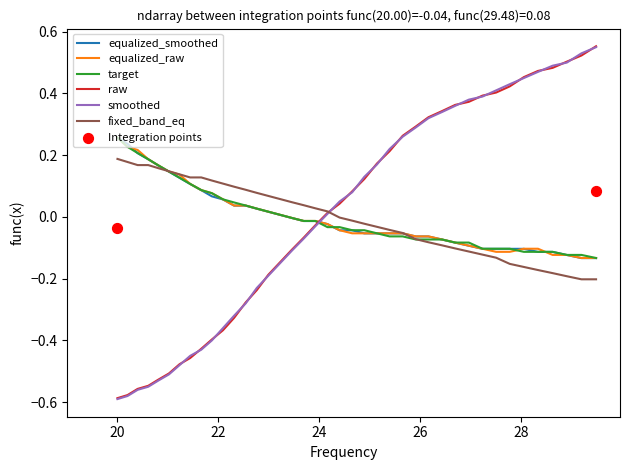

How many times do raw and equalized_smoothed cross each other?

1